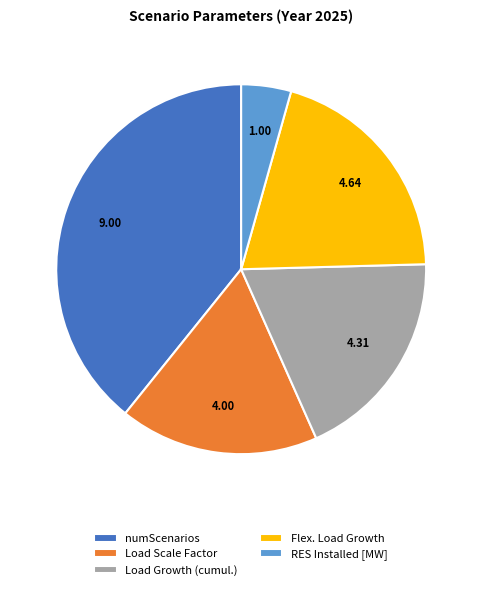

Is the sum of numScenarios and Load Growth (cumul.) greater than half?

Yes